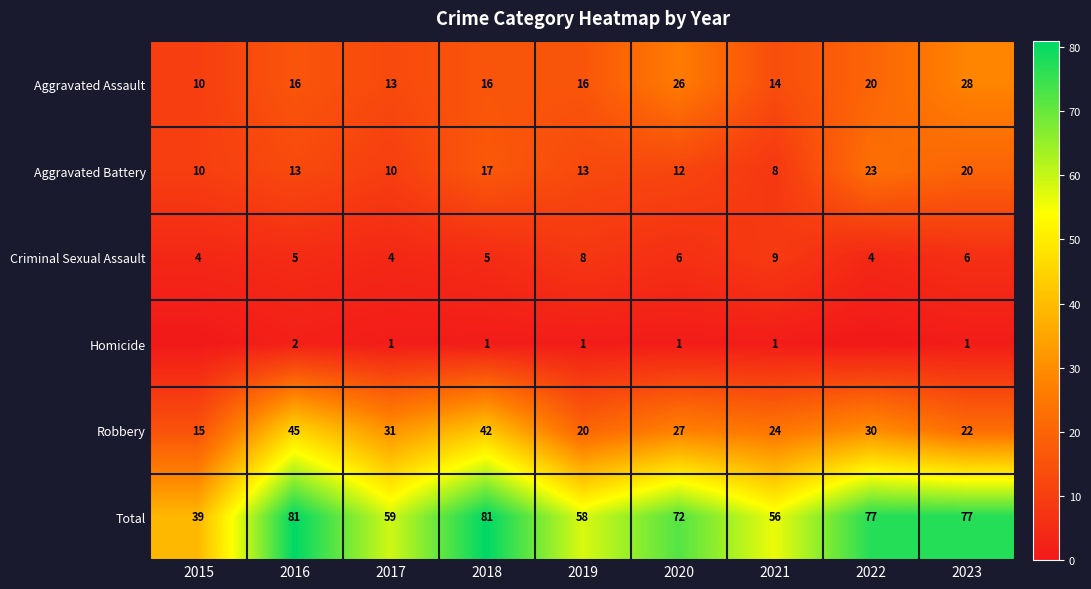

The value of Robbery at 2020 is 27. True or false?

True